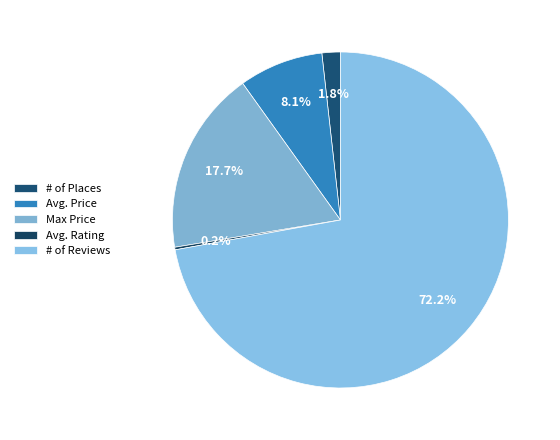

Combined, do Max Price and Avg. Price account for over 50%?

No